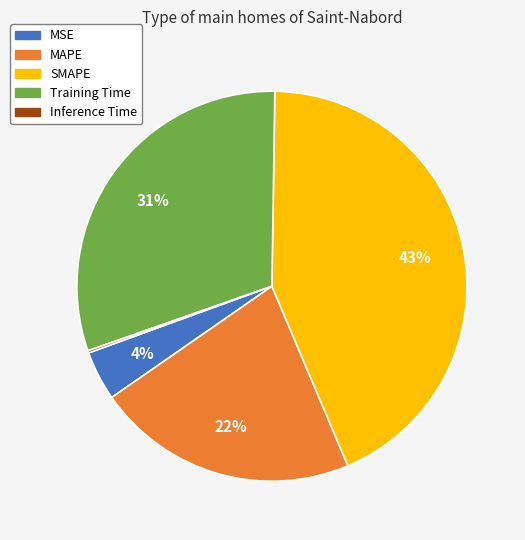

Is MAPE the majority of the pie?

No